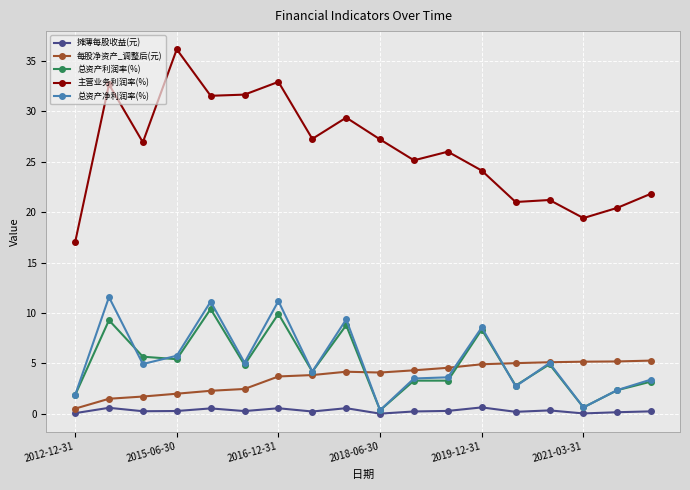

Which series has the largest range (max minus min)?

主营业务利润率(%)